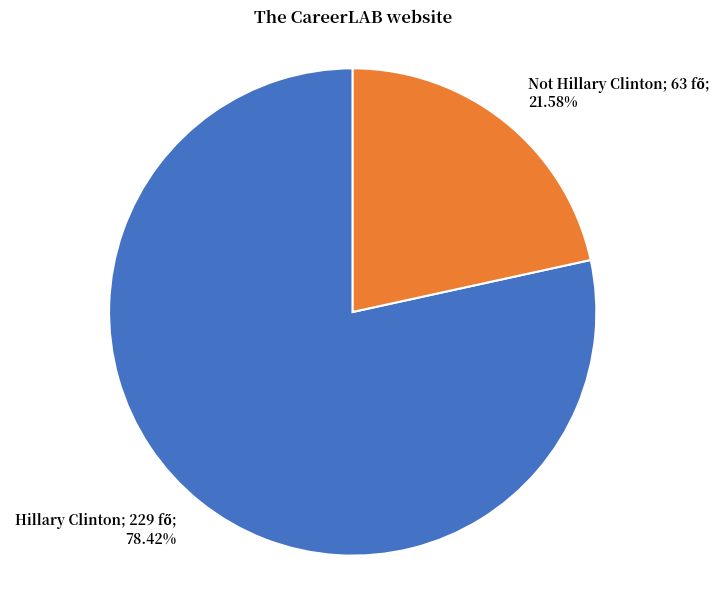

To the nearest percent, what is the average slice percentage?

50%